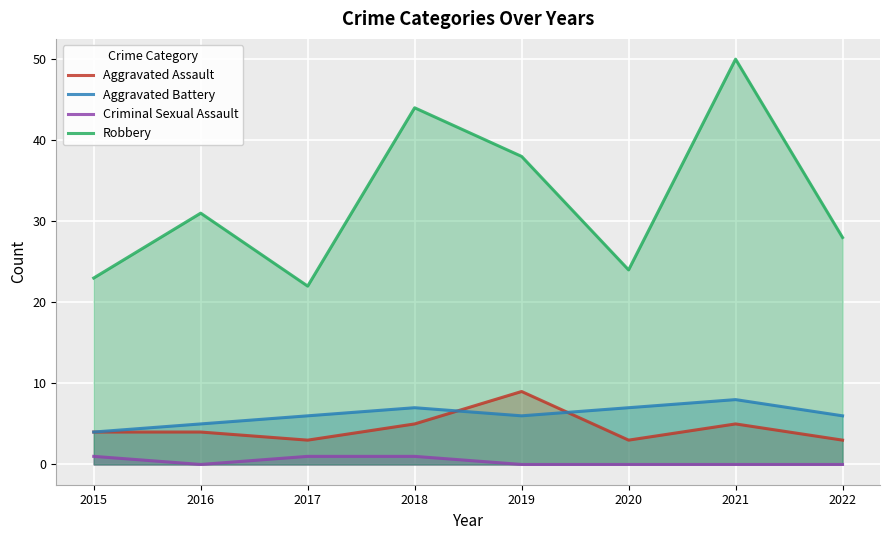

Reading right to left, transcribe all the data shown in this chart.

Aggravated Assault: 3	5	3	9	5	3	4	4
Aggravated Battery: 6	8	7	6	7	6	5	4
Criminal Sexual Assault: 0	0	0	0	1	1	0	1
Robbery: 28	50	24	38	44	22	31	23